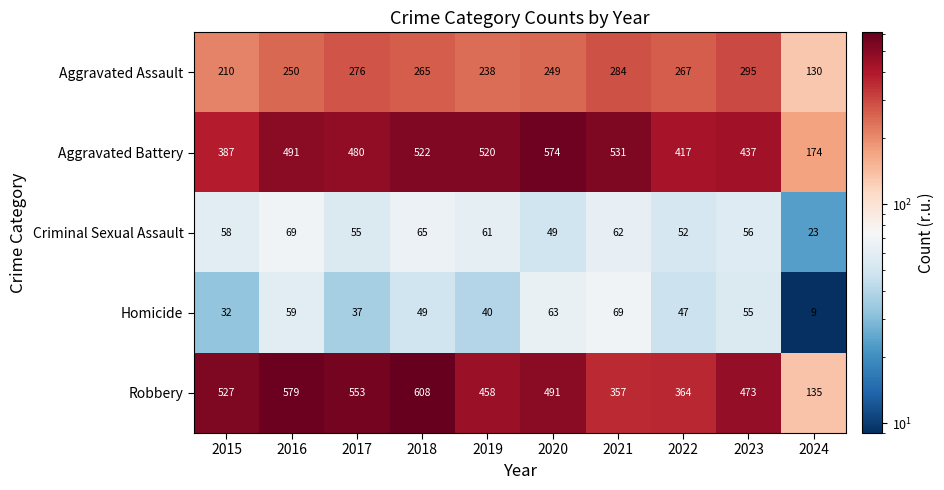

At 2018, list the series in order from smallest to largest.

Homicide, Criminal Sexual Assault, Aggravated Assault, Aggravated Battery, Robbery